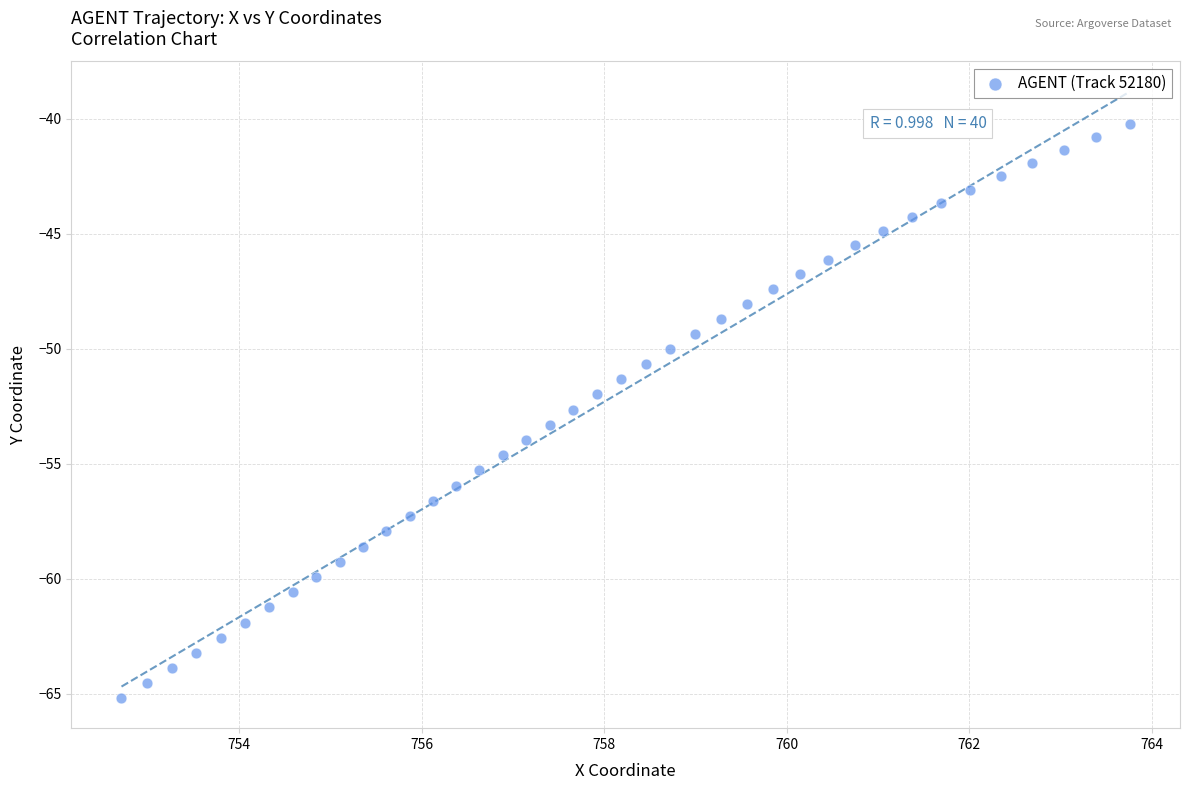

What is the range of X values (max minus min)?

11.0